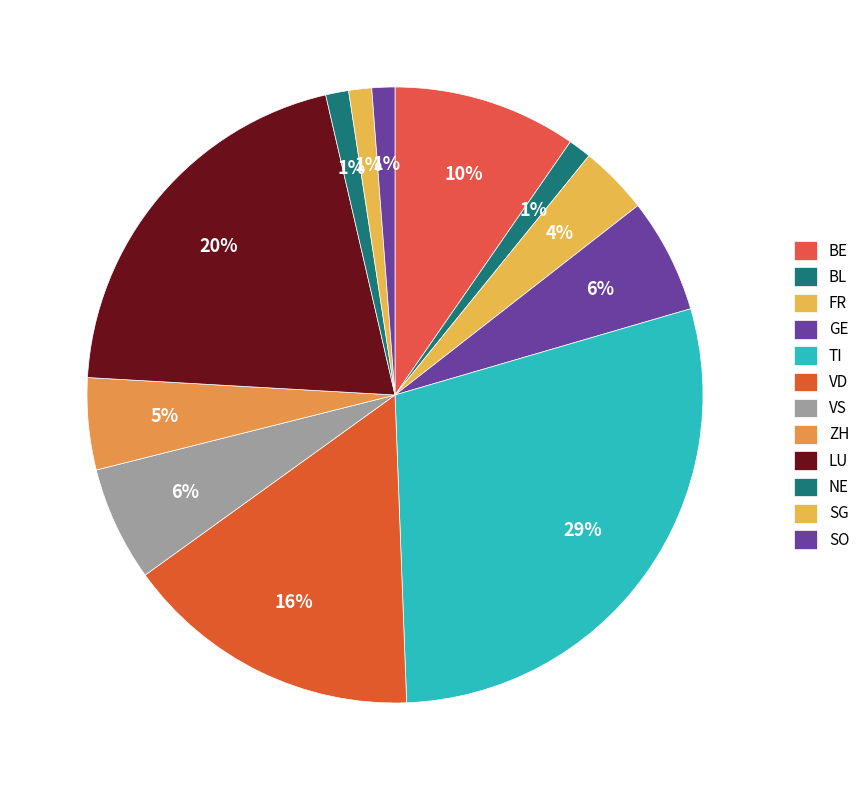

Count the number of slices in the pie.

12